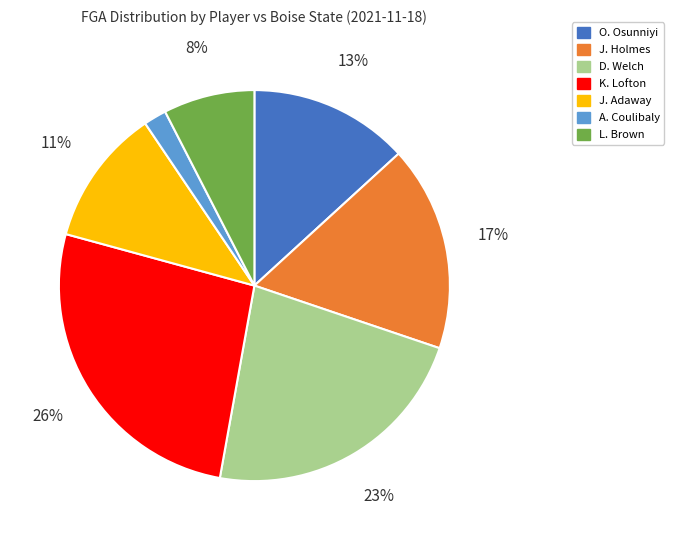

Is there a majority slice in this chart?

No